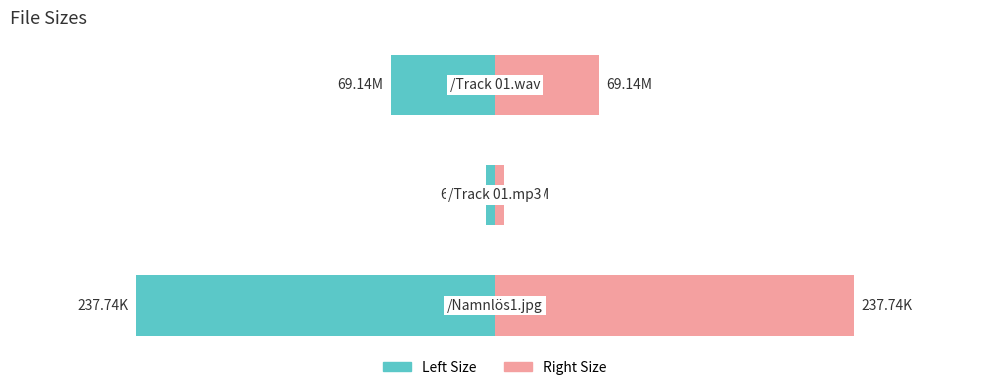

Reading left to right, list all the values displayed in this chart.

Left Size: 0=-237.7	1=-6.3	2=-69.1
Right Size: 0=237.7	1=6.3	2=69.1